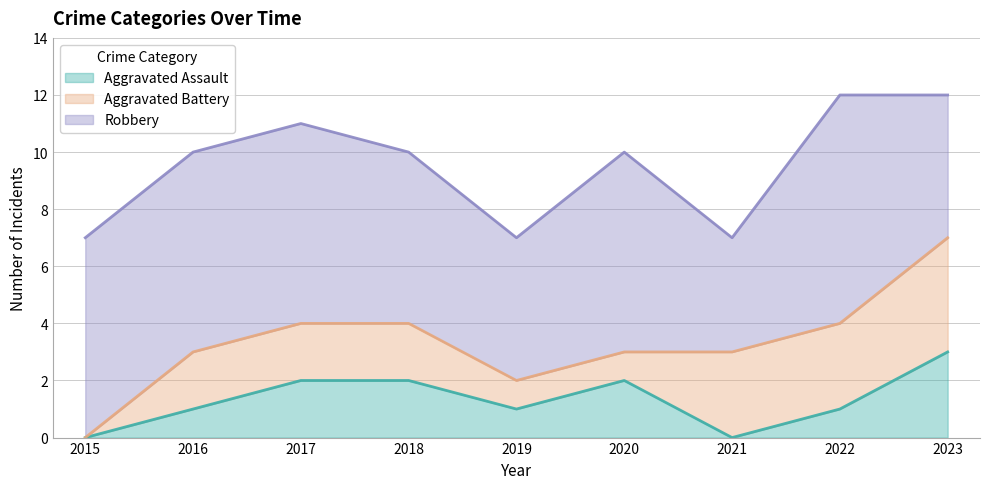

True or false: Robbery has more than 0 interior local peaks.

True